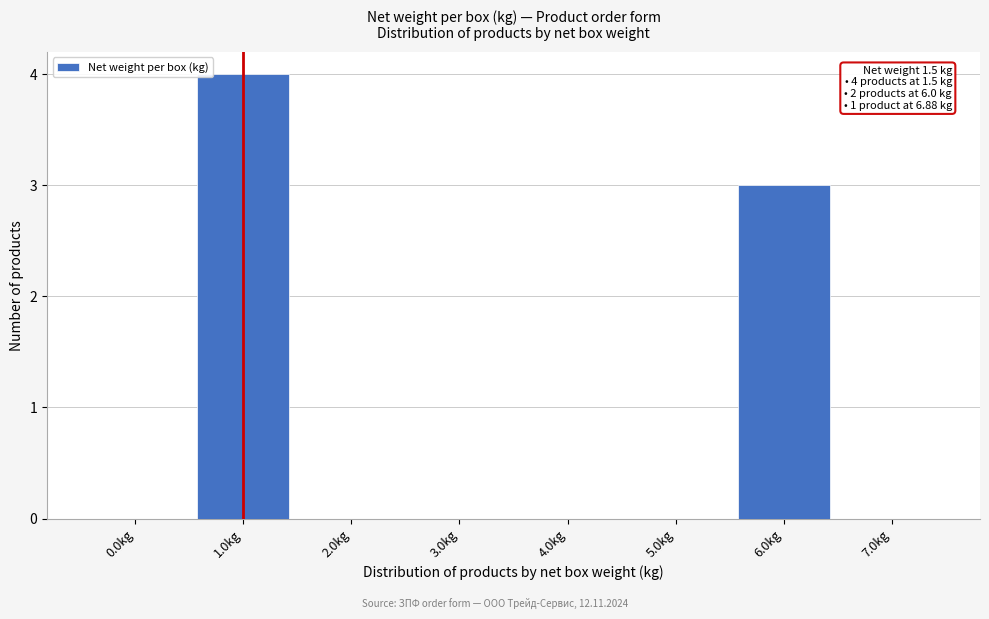

Reading left to right, extract all data points from this chart.

0.0kg=0	1.0kg=4	2.0kg=0	3.0kg=0	4.0kg=0	5.0kg=0	6.0kg=3	7.0kg=0